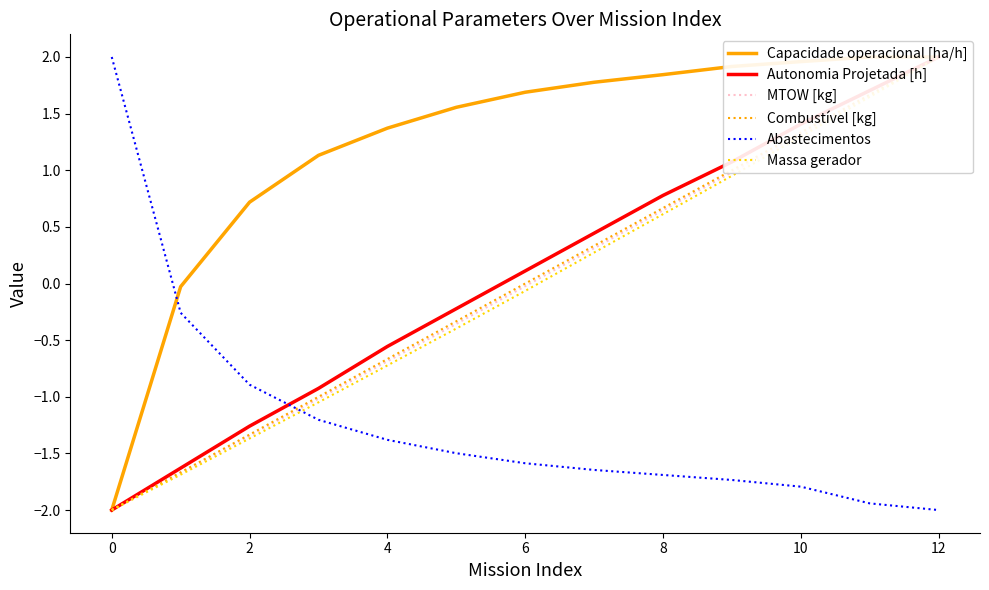

The Abastecimentos series shows -0.7 at 12. True or false?

False